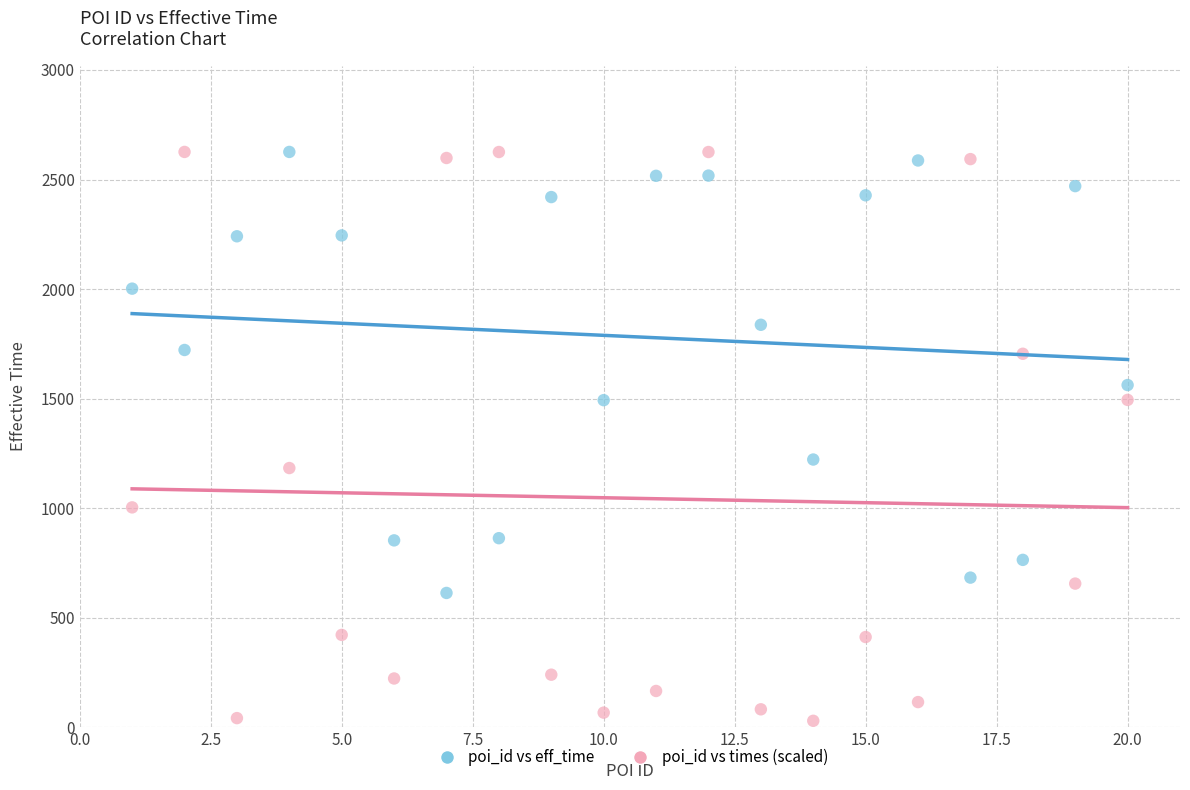

Which series has the widest spread of Y values?

poi_id vs times (scaled)